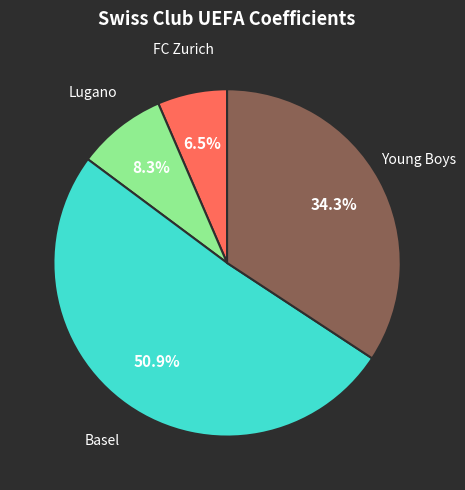

Does any single category account for the majority?

Yes